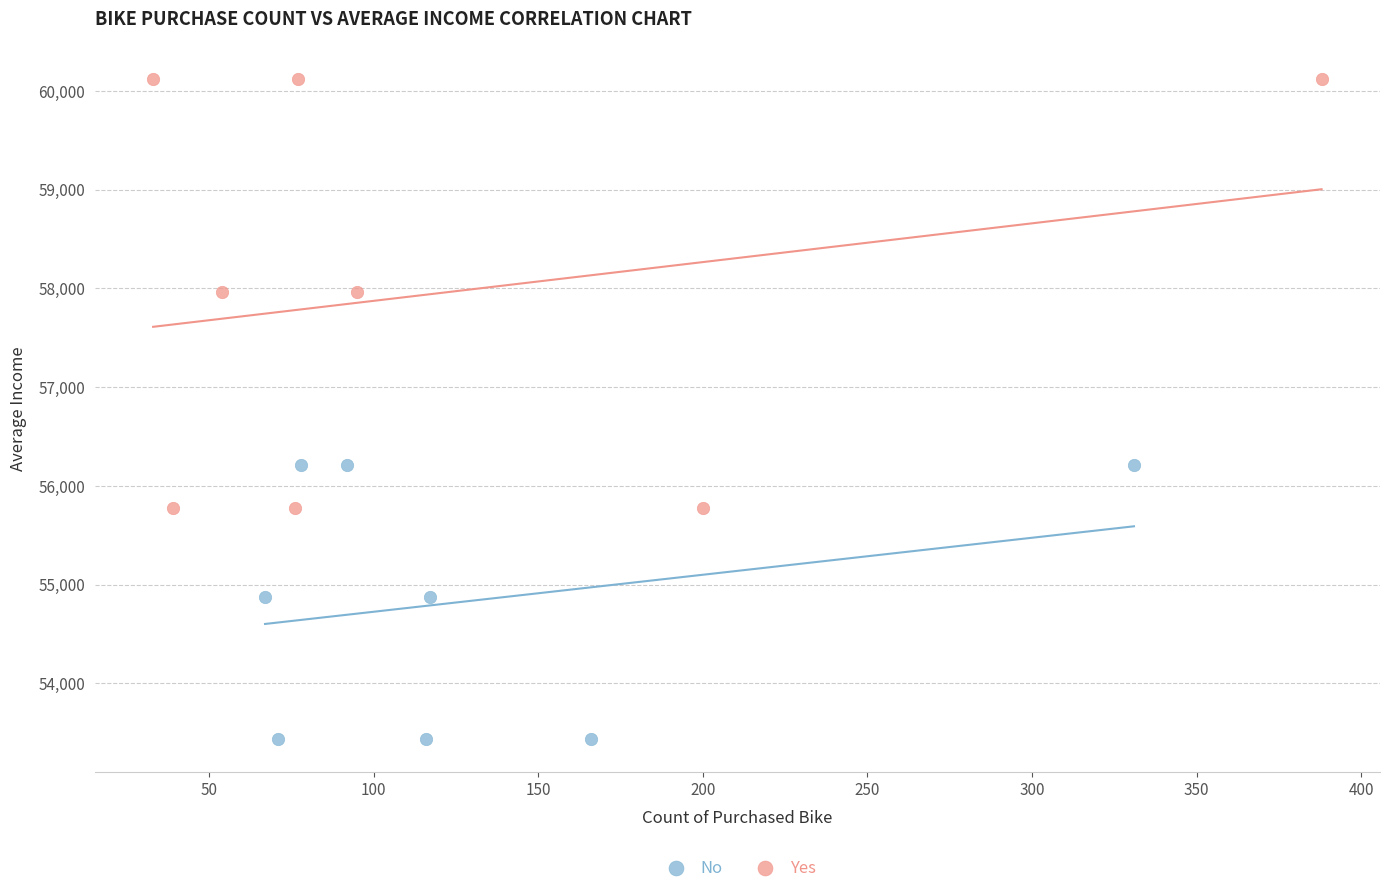

Which series reaches the maximum Y coordinate?

Yes